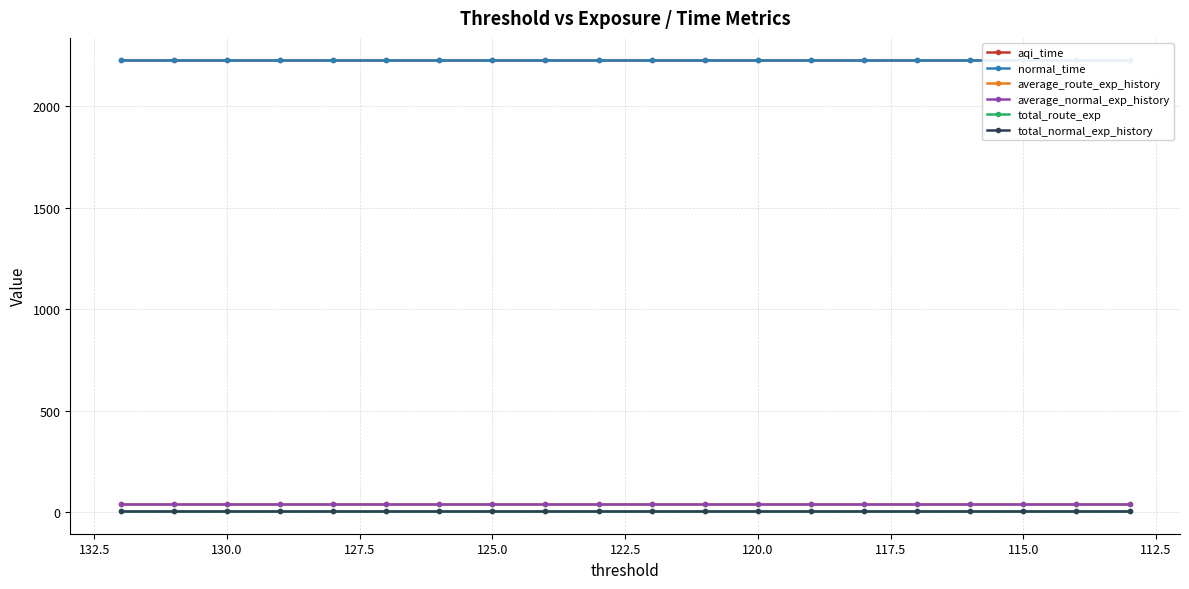

What is the average value of the total_route_exp series?

3.8